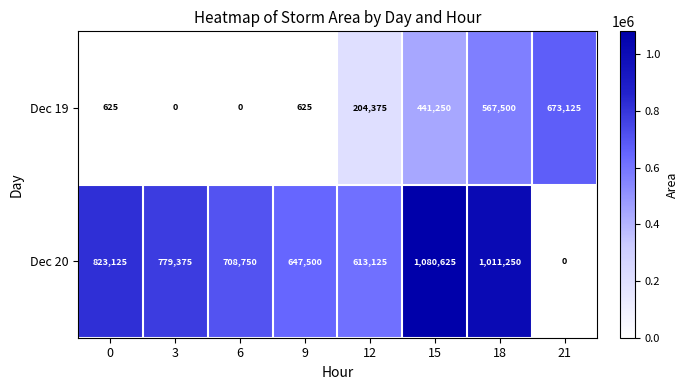

Which series has the largest total across all categories?

Dec 20